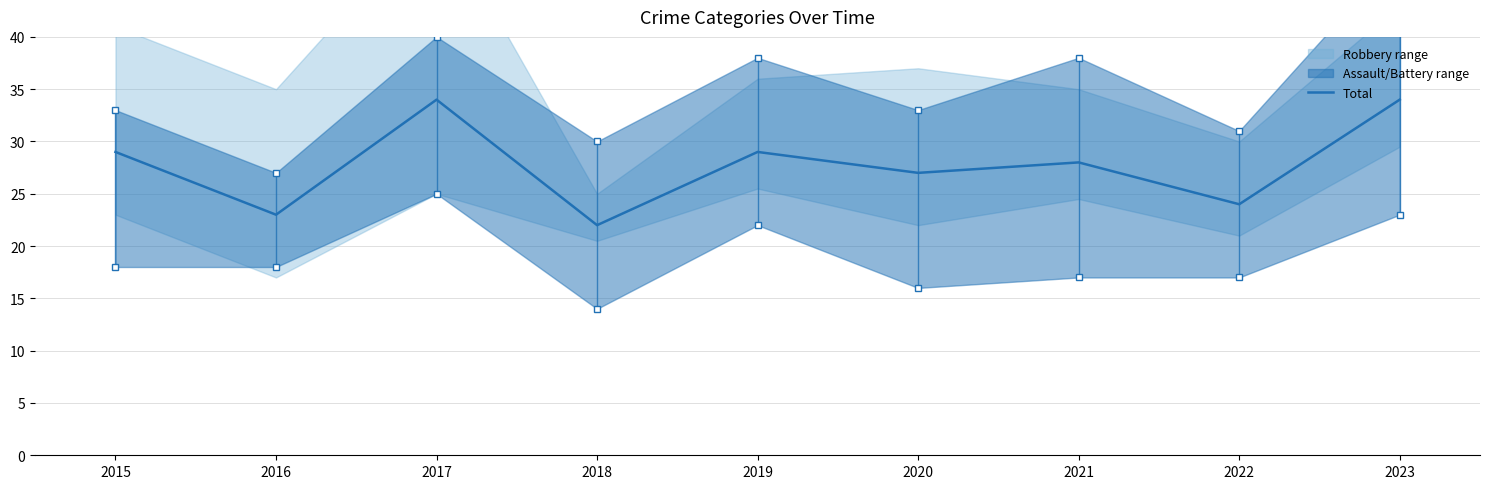

Which has a higher value, 2021 or 2018?

2021